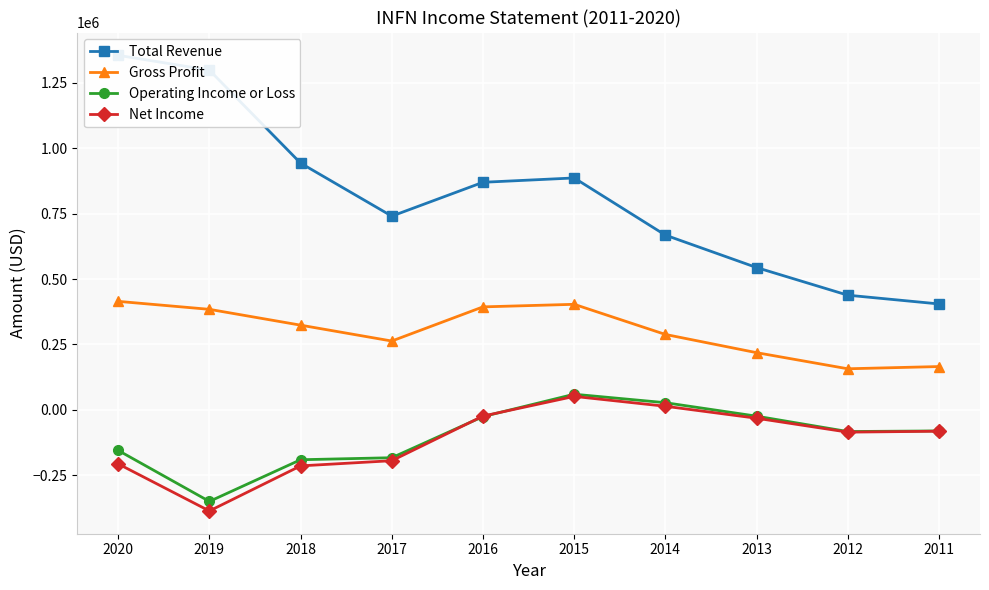

Which series changed the most between 2019 and 2013?

Total Revenue